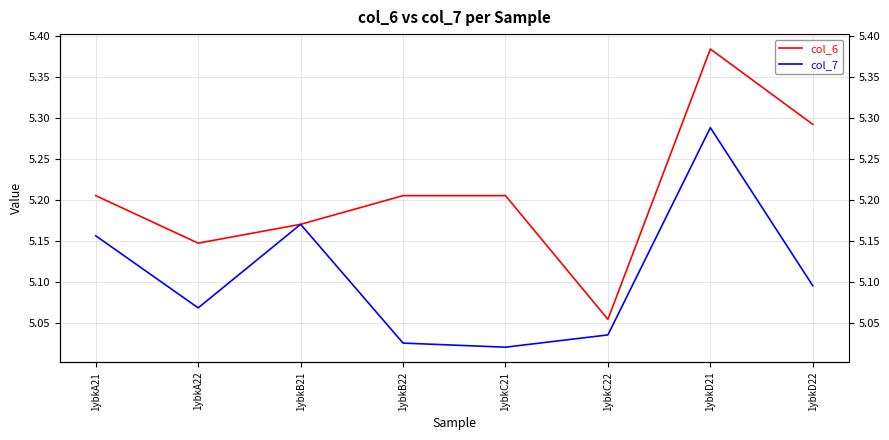

Reading right to left, what are all the values shown in this chart?

col_6: 5.3	5.4	5.1	5.2	5.2	5.2	5.1	5.2
col_7: 5.1	5.3	5.0	5.0	5.0	5.2	5.1	5.2